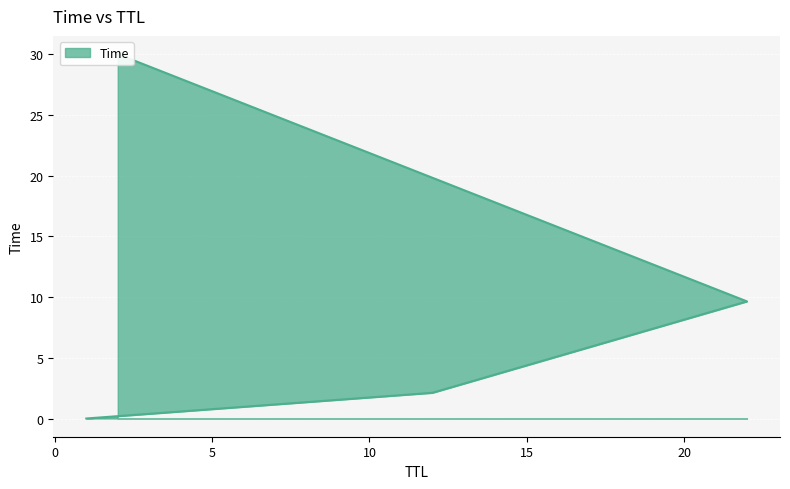

Rank the categories by value from highest to lowest.

2, 22, 12, 1